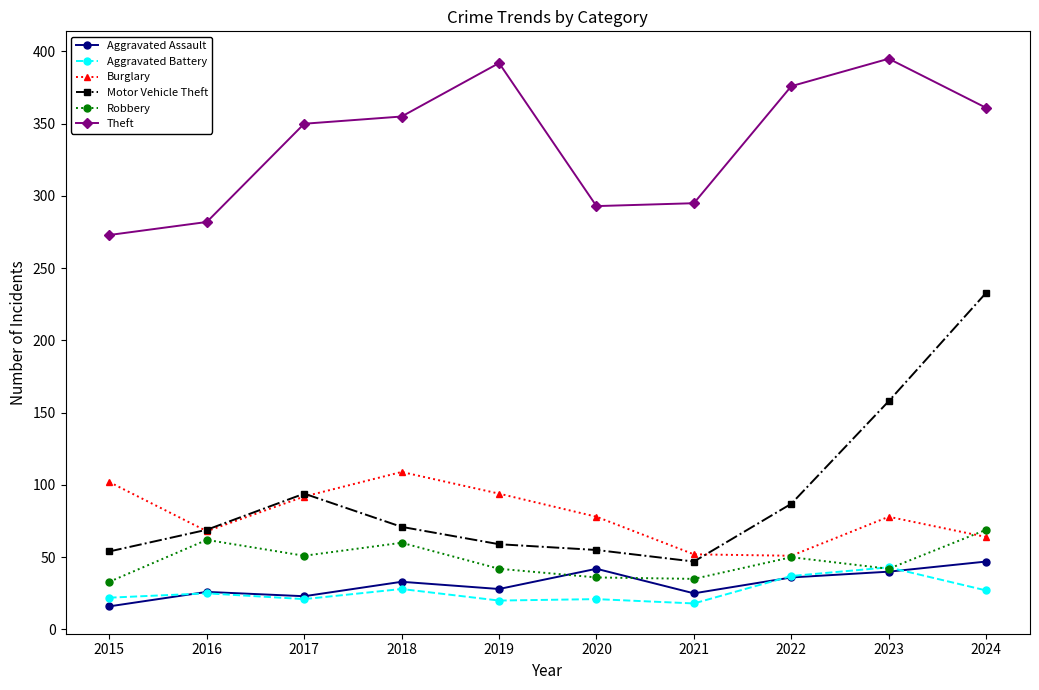

Is it true that Motor Vehicle Theft equals 123 at 2016?

False